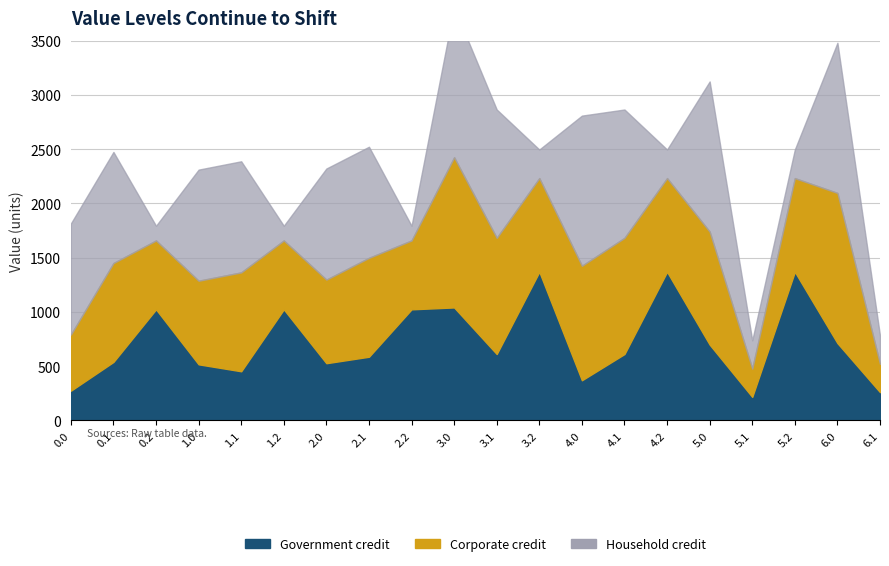

At which category is the sum across all series the highest?

3.0